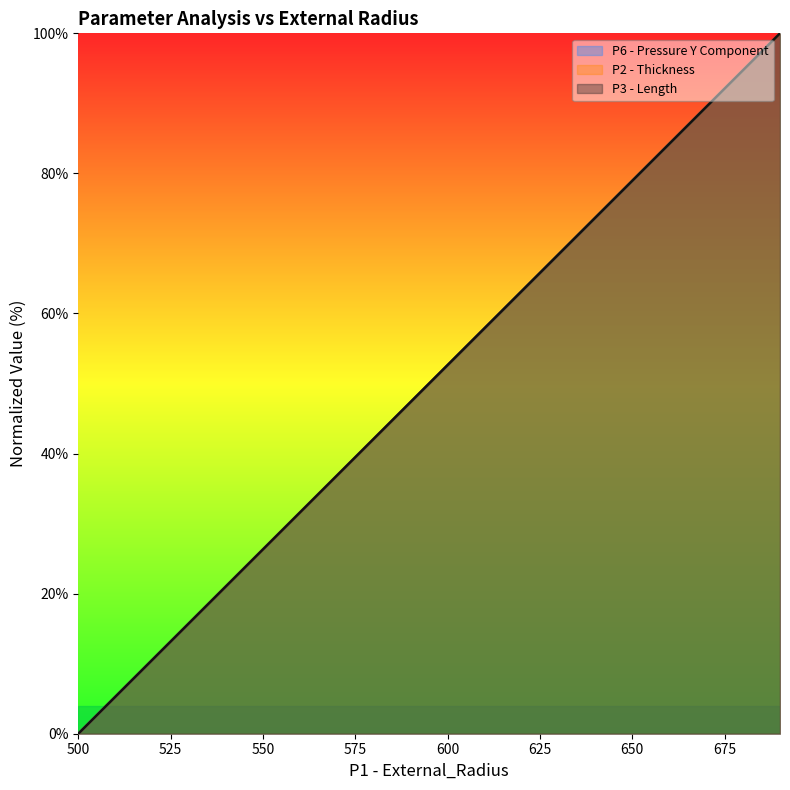

Is the value of P6 - Pressure Y Component at 530 greater than the value of P2 - Thickness at 680?

No